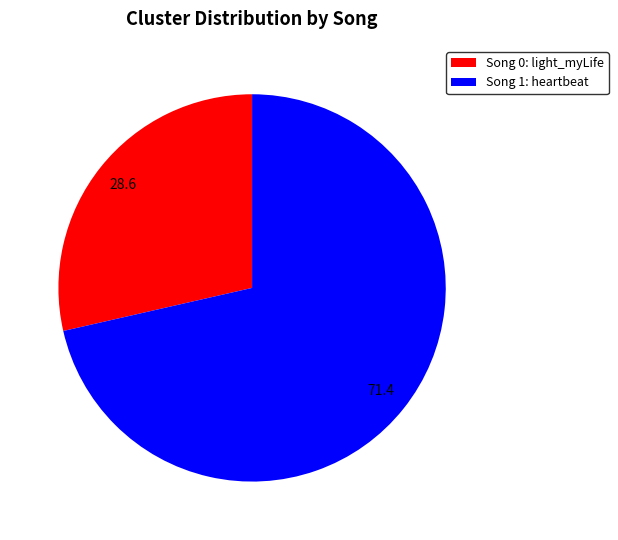

Which slice is the smallest?

Song 0: light_myLife